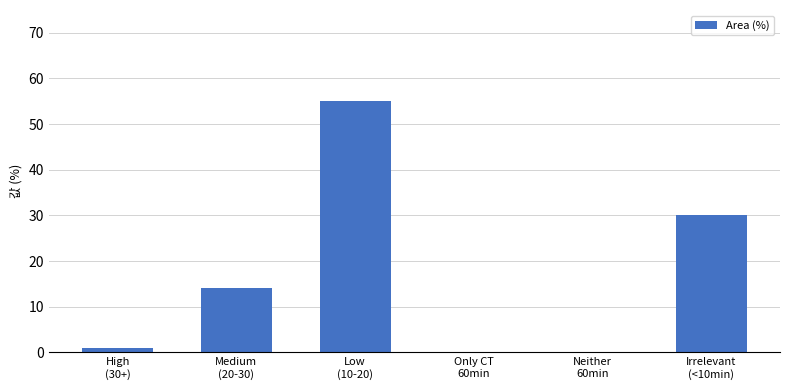

What is the greatest value displayed?

55.0